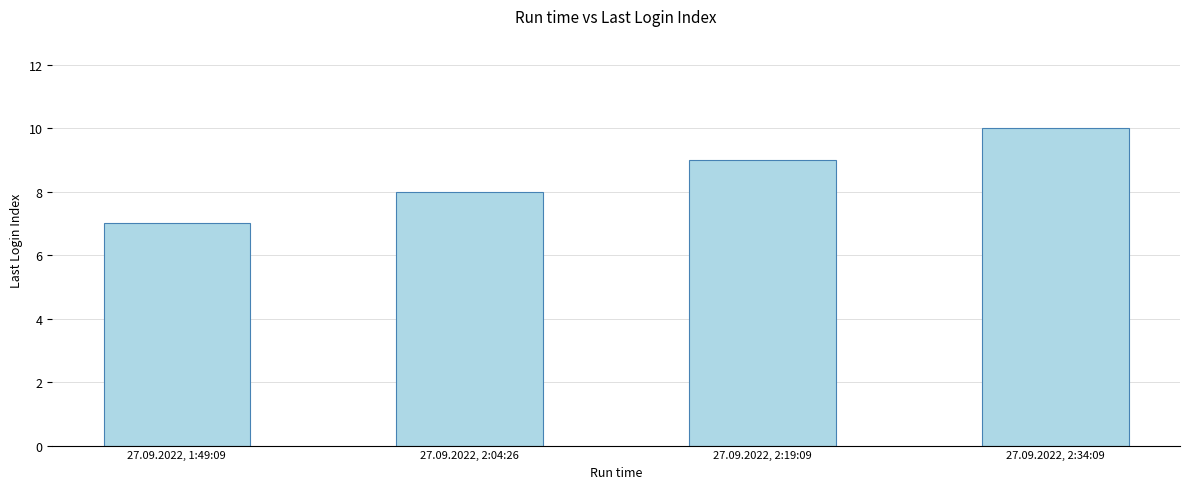

Reading left to right, transcribe all the data shown in this chart.

27.09.2022, 1:49:09=7	27.09.2022, 2:04:26=8	27.09.2022, 2:19:09=9	27.09.2022, 2:34:09=10